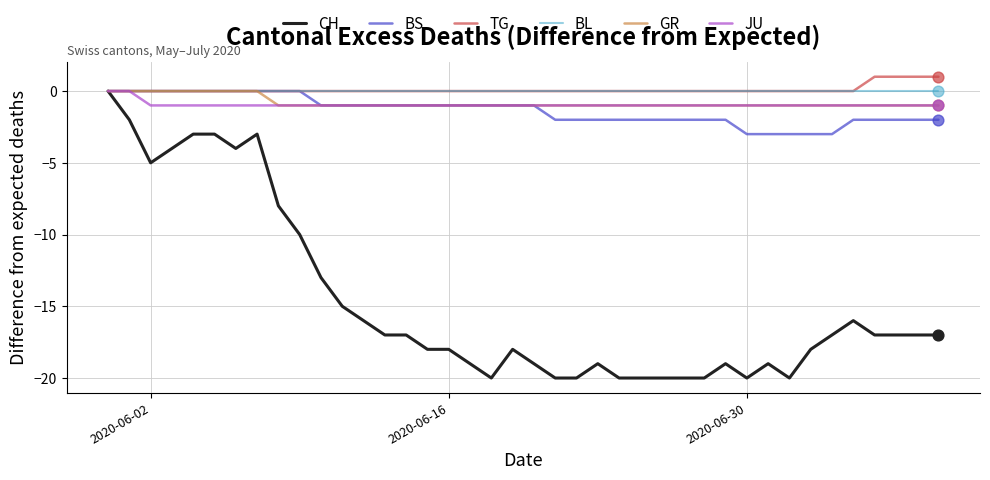

Which series has the widest spread of values?

CH